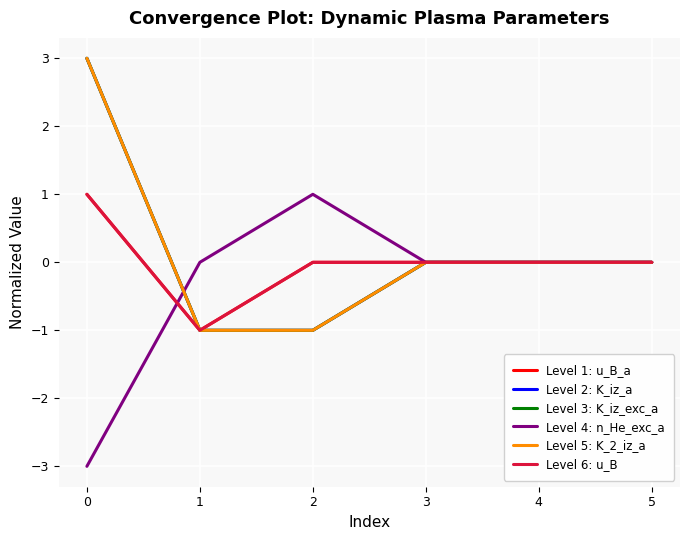

Does the chart display data point markers on the line(s)?

No